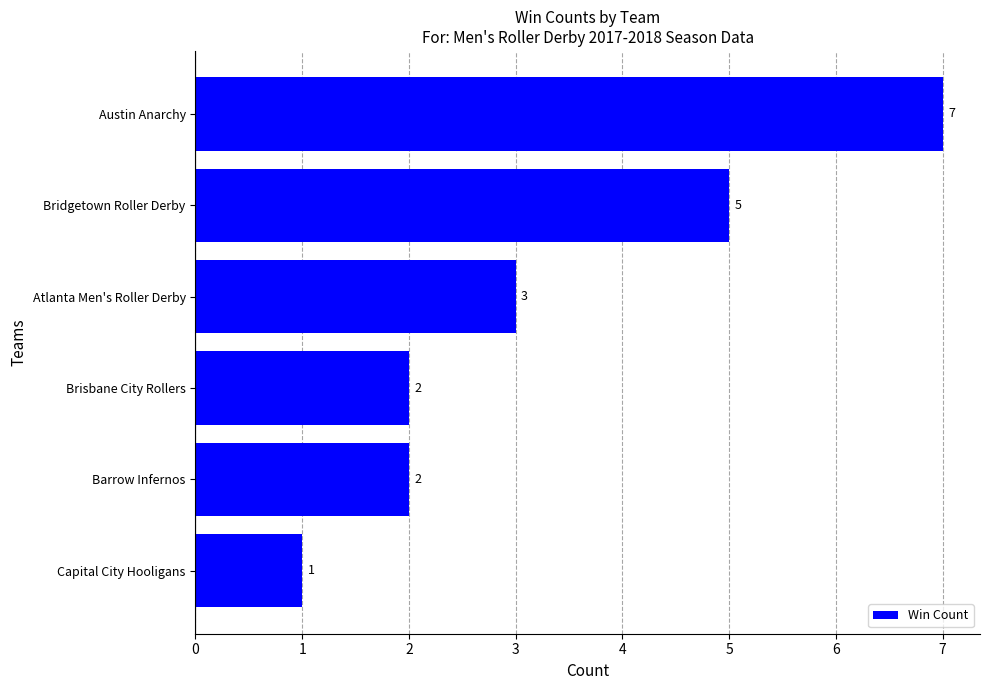

Approximately how many times larger is the value at Brisbane City Rollers compared to Barrow Infernos?

1.0